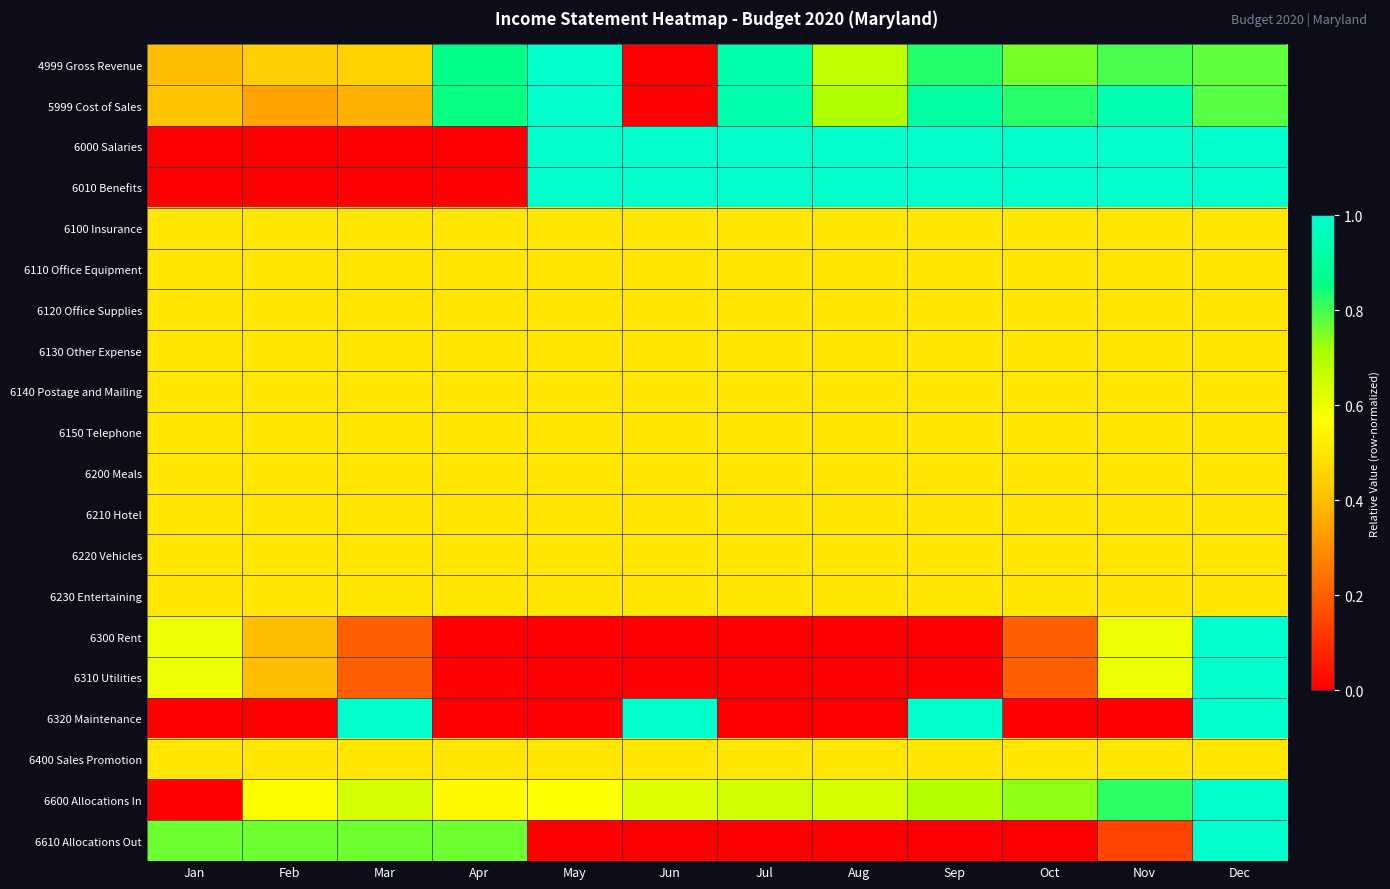

List the series in order of their peak value, highest first.

4999 Gross Revenue, 5999 Cost of Sales, 6000 Salaries, 6010 Benefits, 6300 Rent, 6310 Utilities, 6320 Maintenance, 6600 Allocations In, 6610 Allocations Out, 6100 Insurance, 6110 Office Equipment, 6120 Office Supplies, 6130 Other Expense, 6140 Postage and Mailing, 6150 Telephone, 6200 Meals, 6210 Hotel, 6220 Vehicles, 6230 Entertaining, 6400 Sales Promotion